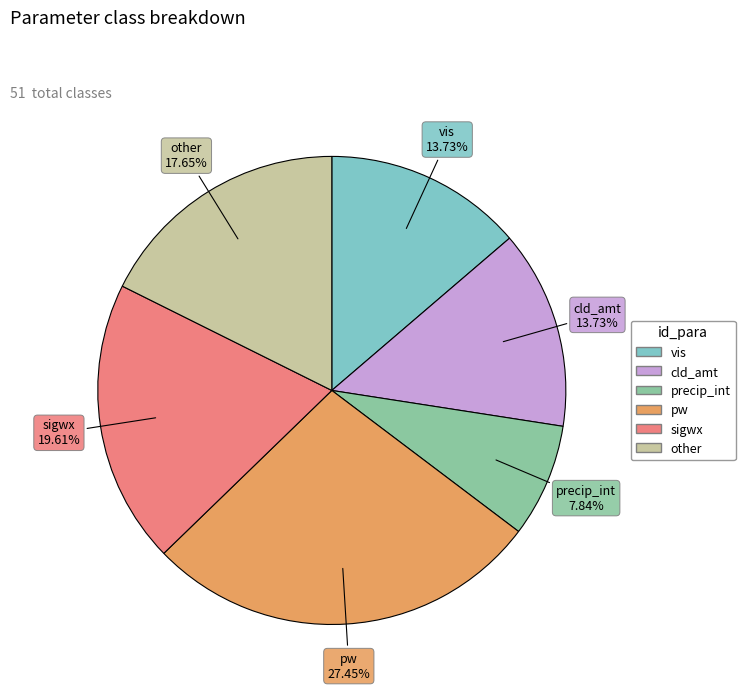

Between sigwx and vis, which is larger?

sigwx